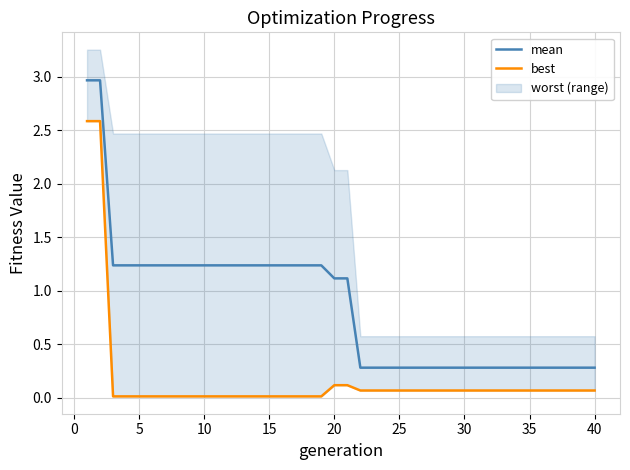

What is the maximum value for mean?

3.0